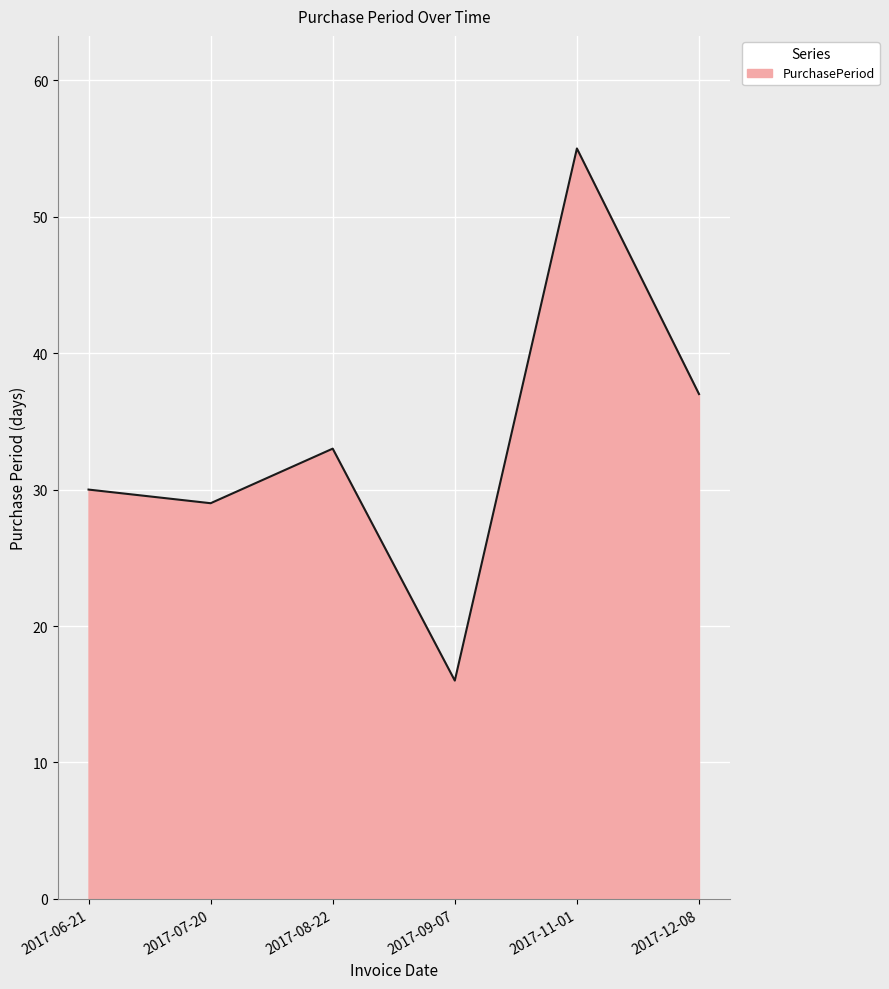

The value at 2017-08-22 is 7. True or false?

False